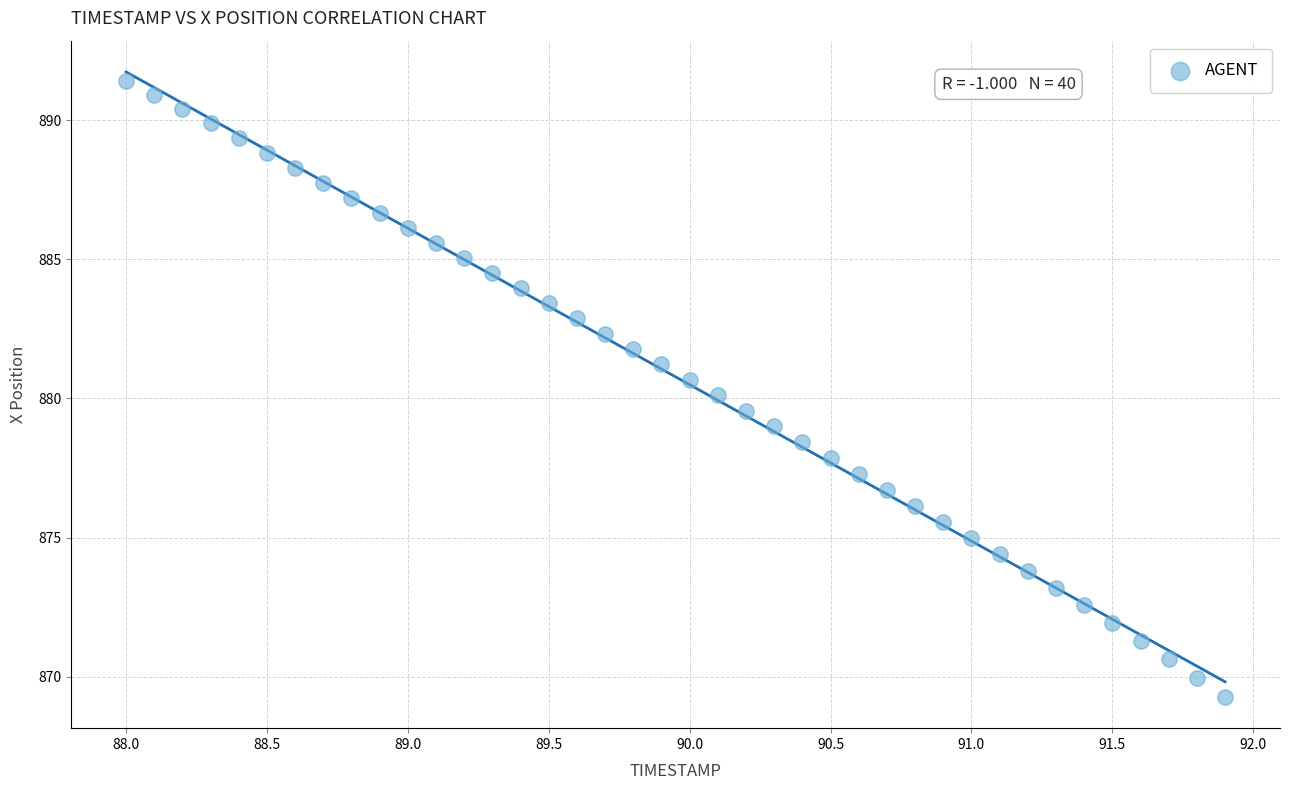

What is the range of X values (max minus min)?

3.9